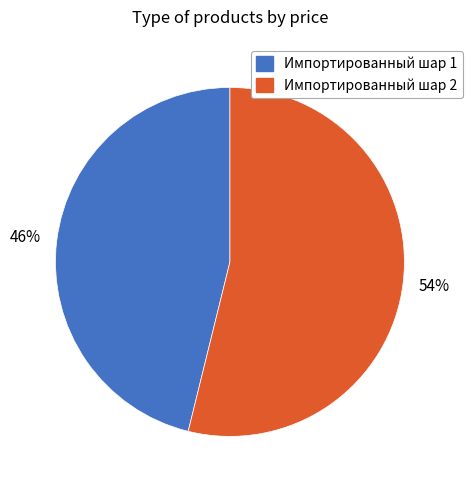

To the nearest percent, what is the difference between the Импортированный шар 2 and Импортированный шар 1 slice percentages?

8%